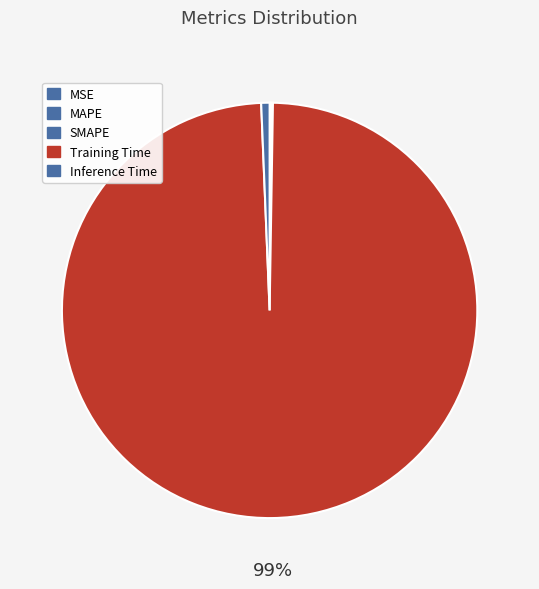

Is there any slice that represents more than half of the pie?

Yes